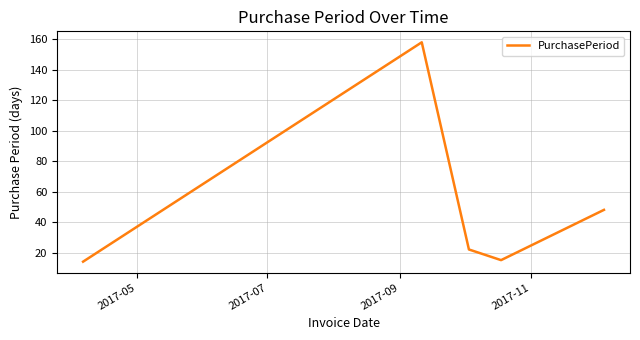

What is the minimum value shown in the chart?

14